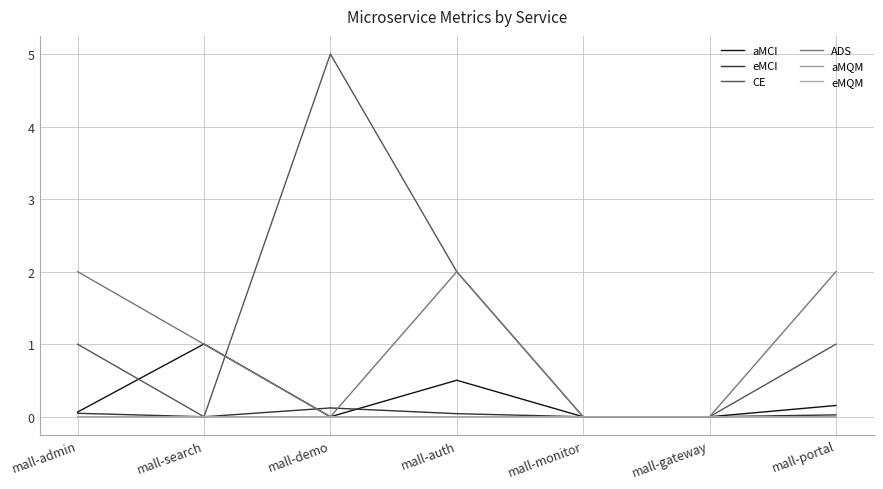

What is the average value of the aMCI series?

0.2